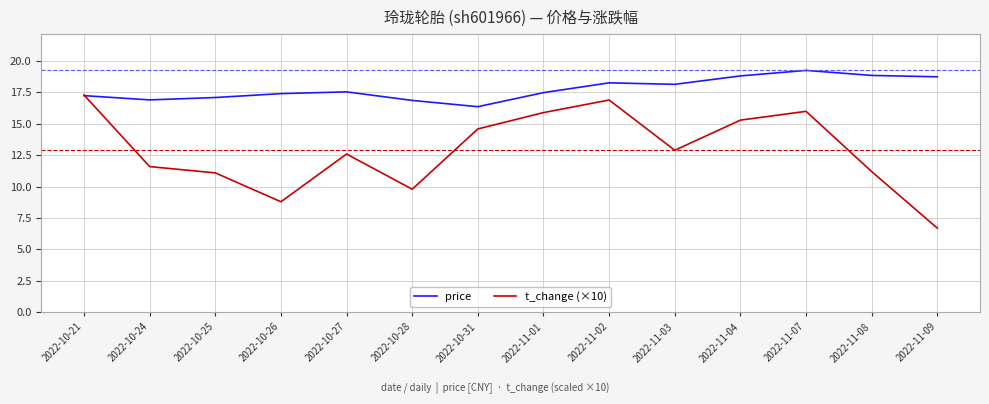

Which series has the largest range (max minus min)?

t_change (×10)